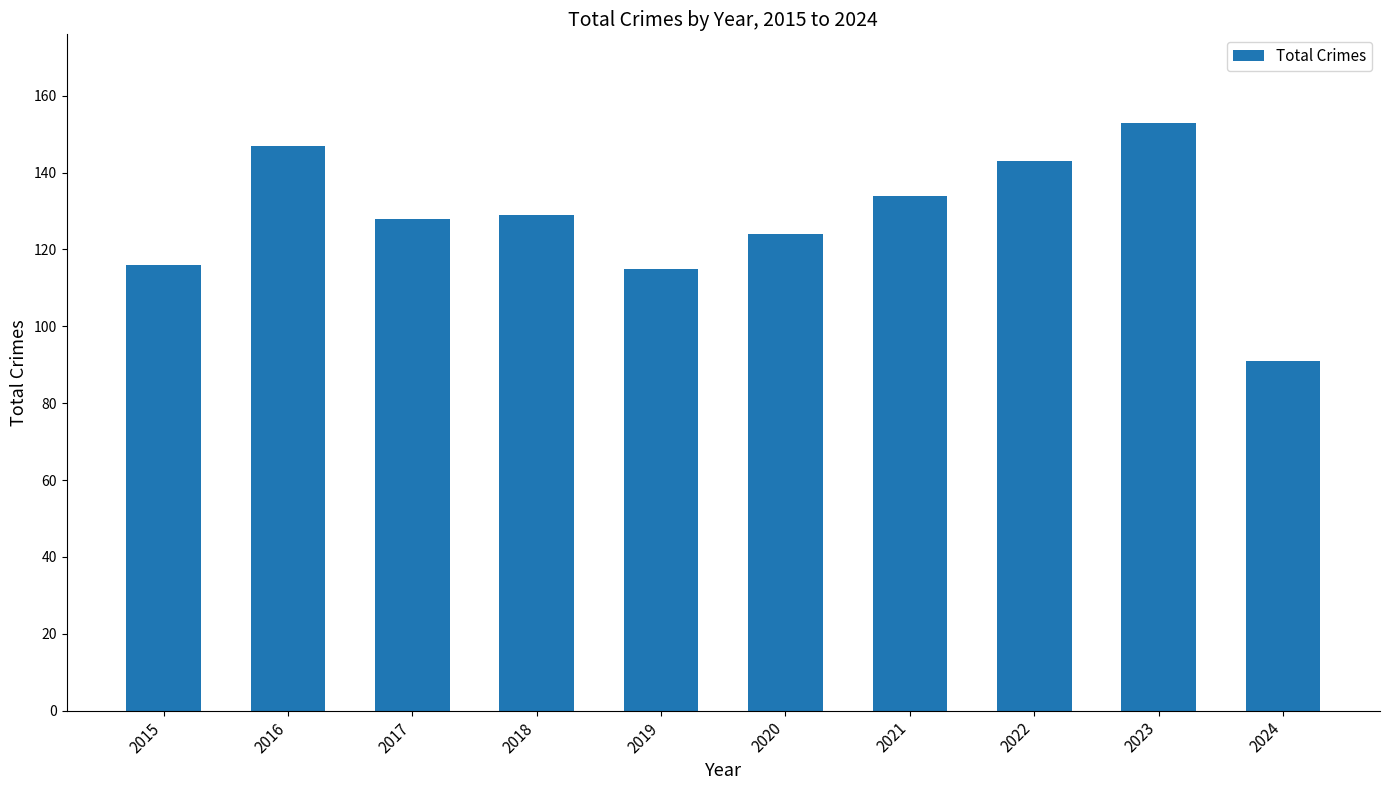

At which category does the chart reach its minimum across all series?

2024